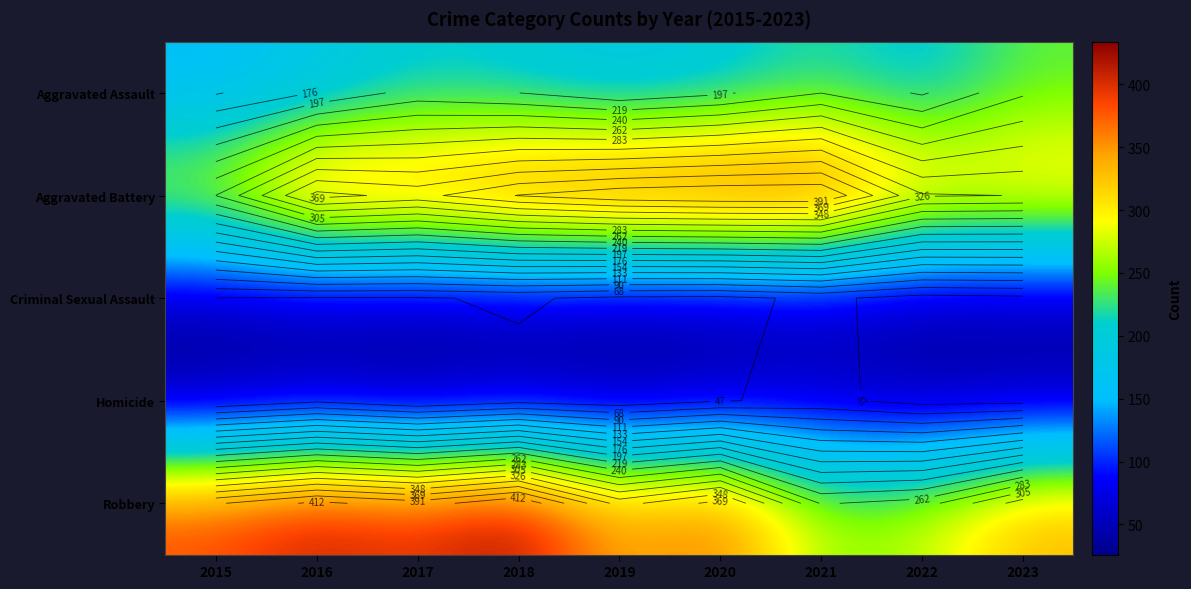

Between 2016 and 2019, which series saw the biggest shift?

Robbery